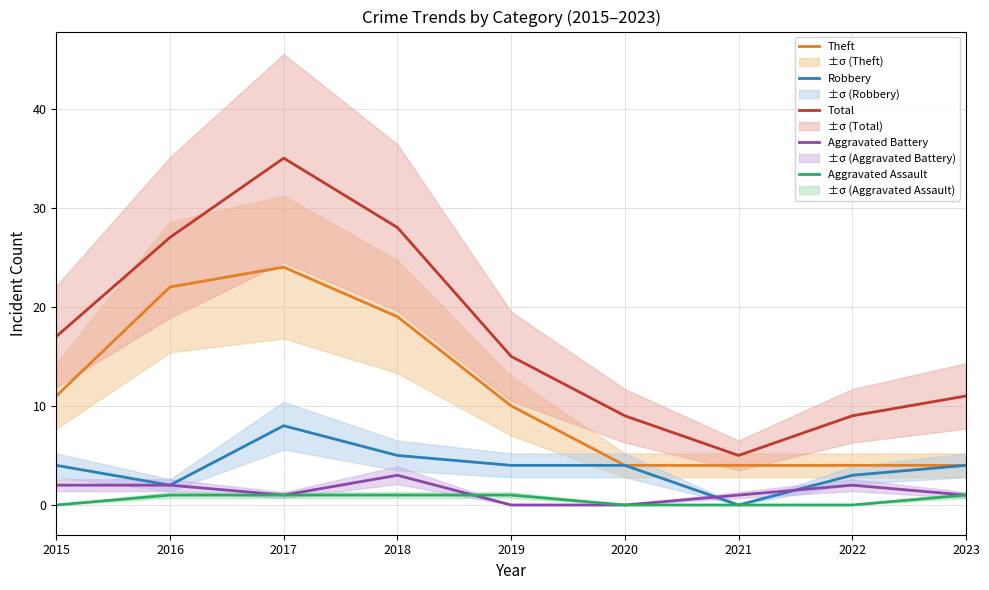

True or false: Theft has a value of 13 at 2018.

False